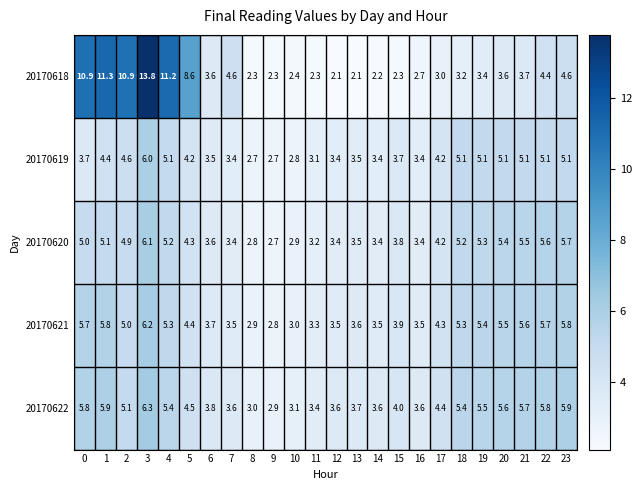

Between 0 and 11, which series saw the biggest shift?

20170618